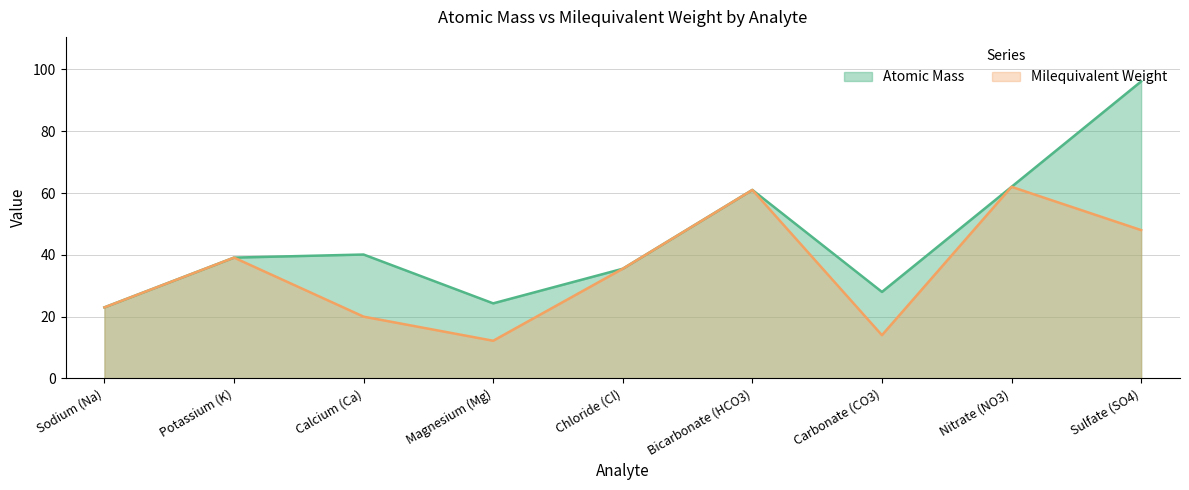

Reading left to right, what are all the values shown in this chart?

Atomic Mass: 23.0	39.1	40.1	24.3	35.5	61.0	28.0	62.0	96.1
Milequivalent Weight: 23.0	39.1	20.0	12.2	35.5	61.0	14.0	62.0	48.0